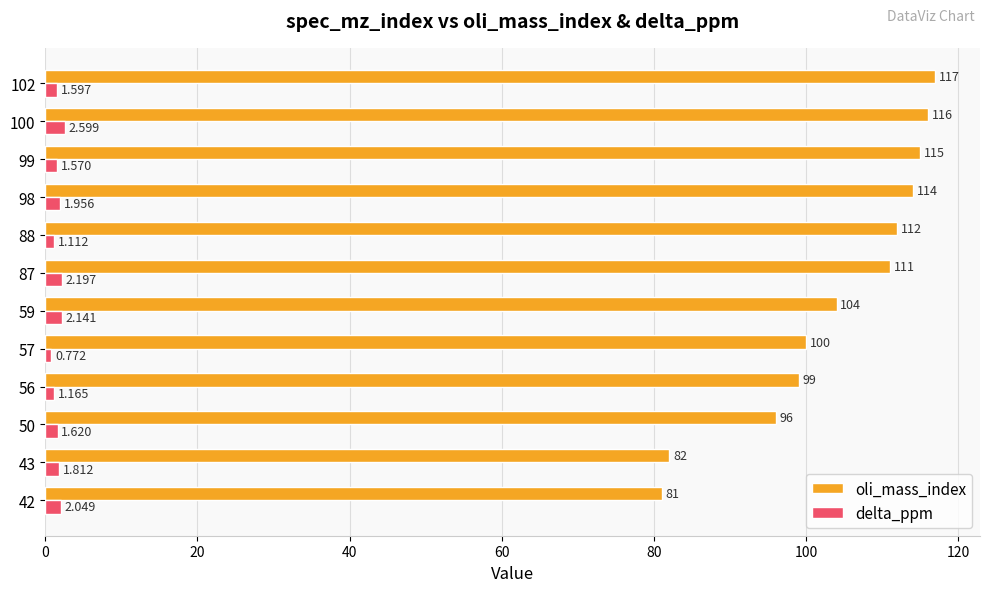

Between 59 and 87, which series saw the biggest shift?

oli_mass_index